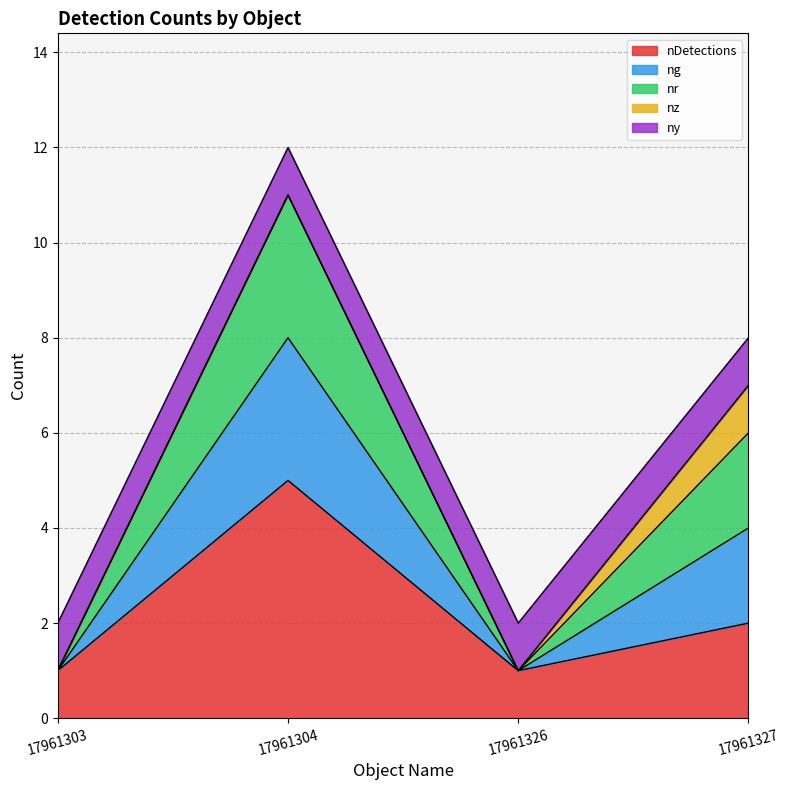

Does the chart have visible grid lines?

Yes